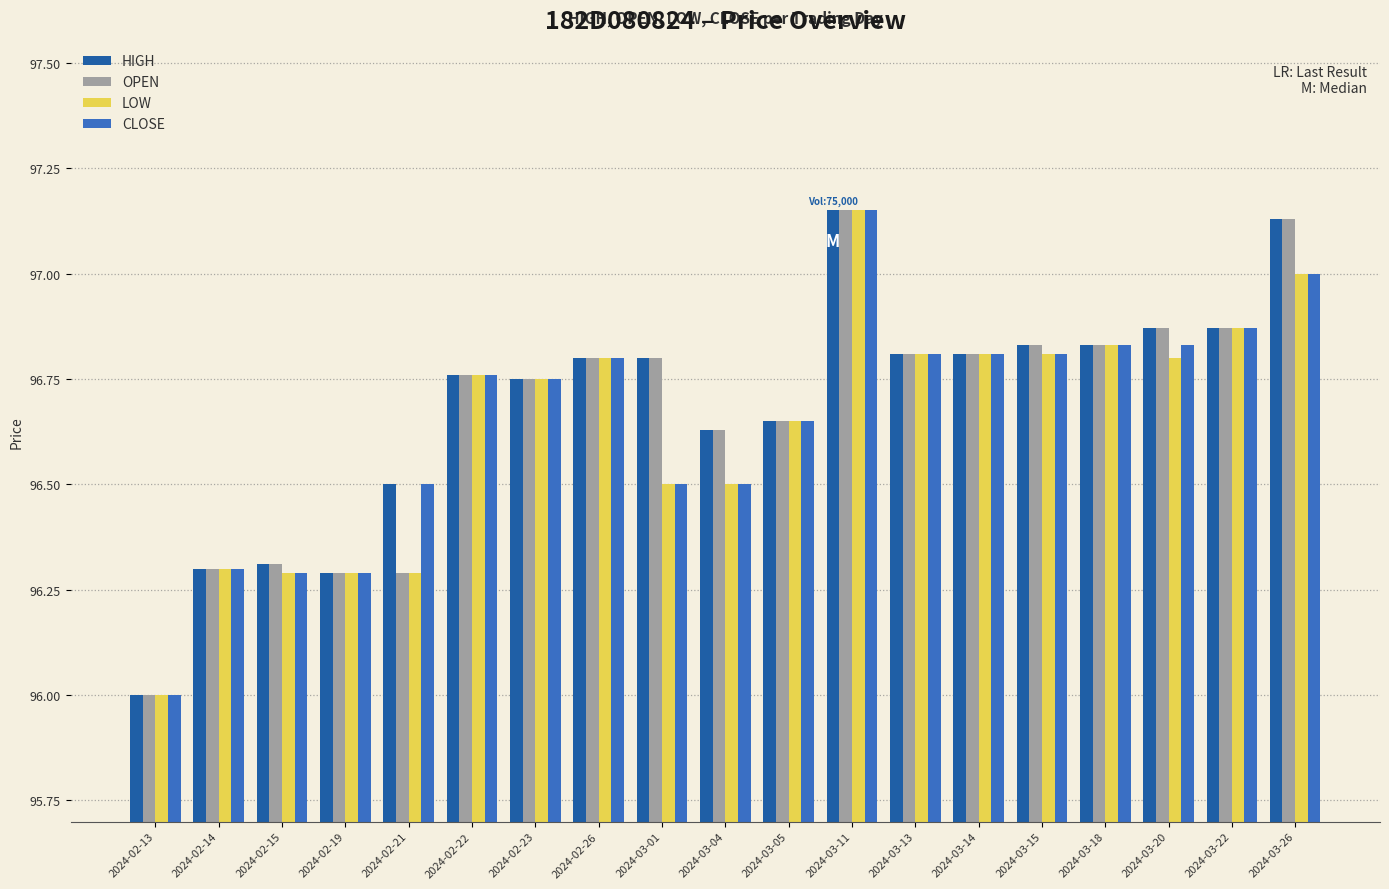

What is the total value across all series at 2024-03-11?

388.6